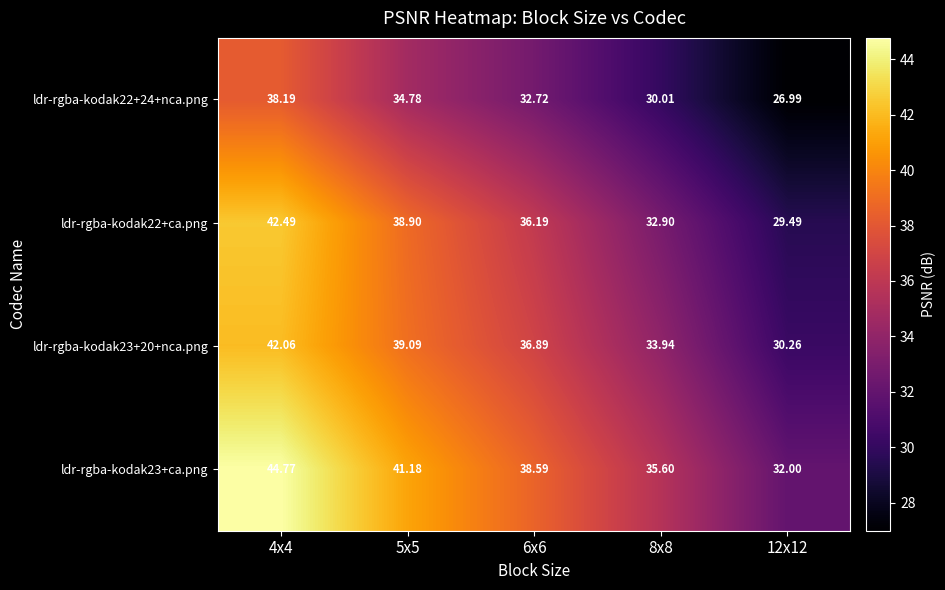

Is the value of ldr-rgba-kodak22+24+nca.png at 12x12 greater than the value of ldr-rgba-kodak22+ca.png at 6x6?

No